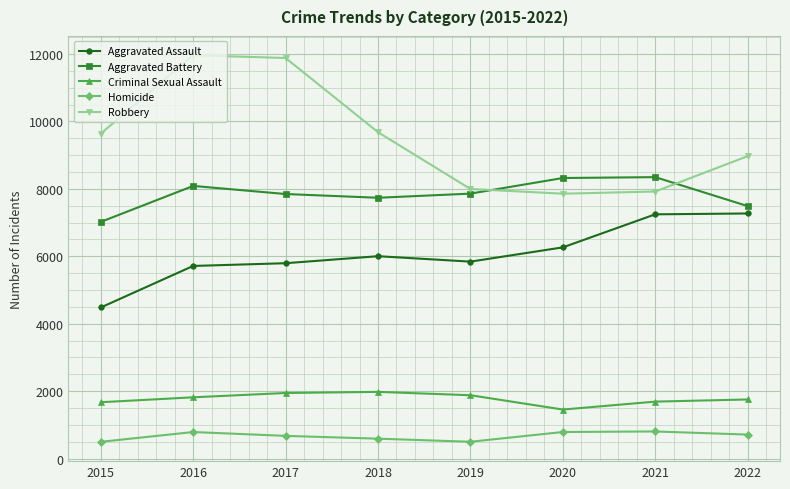

Rank the series by their maximum value, from lowest to highest.

Homicide, Criminal Sexual Assault, Aggravated Assault, Aggravated Battery, Robbery